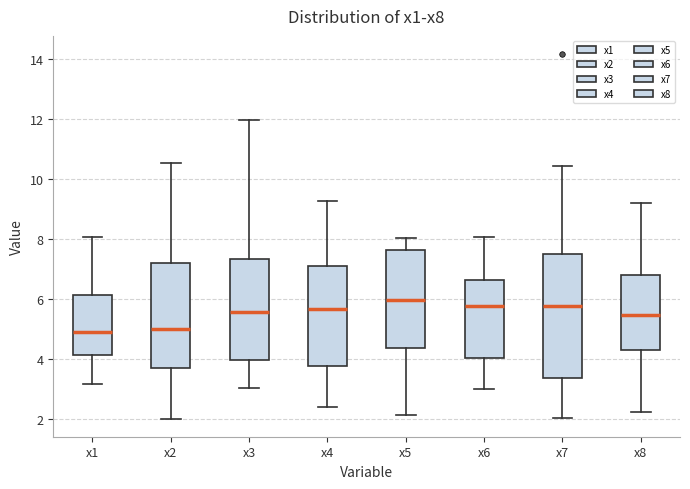

Which box is the tallest, from its lower edge to its upper edge?

x7